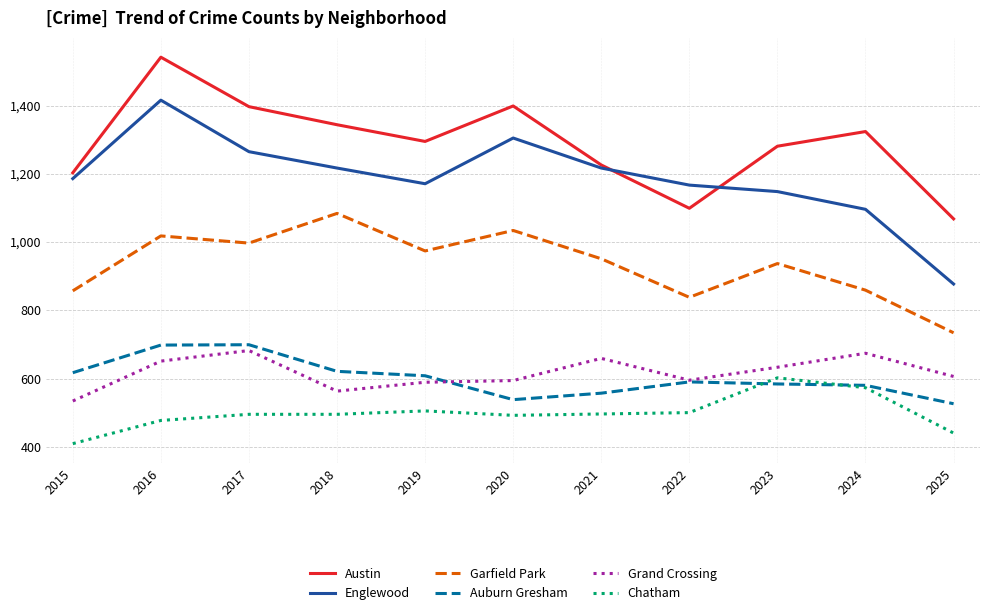

How many categories are shown in the chart?

11